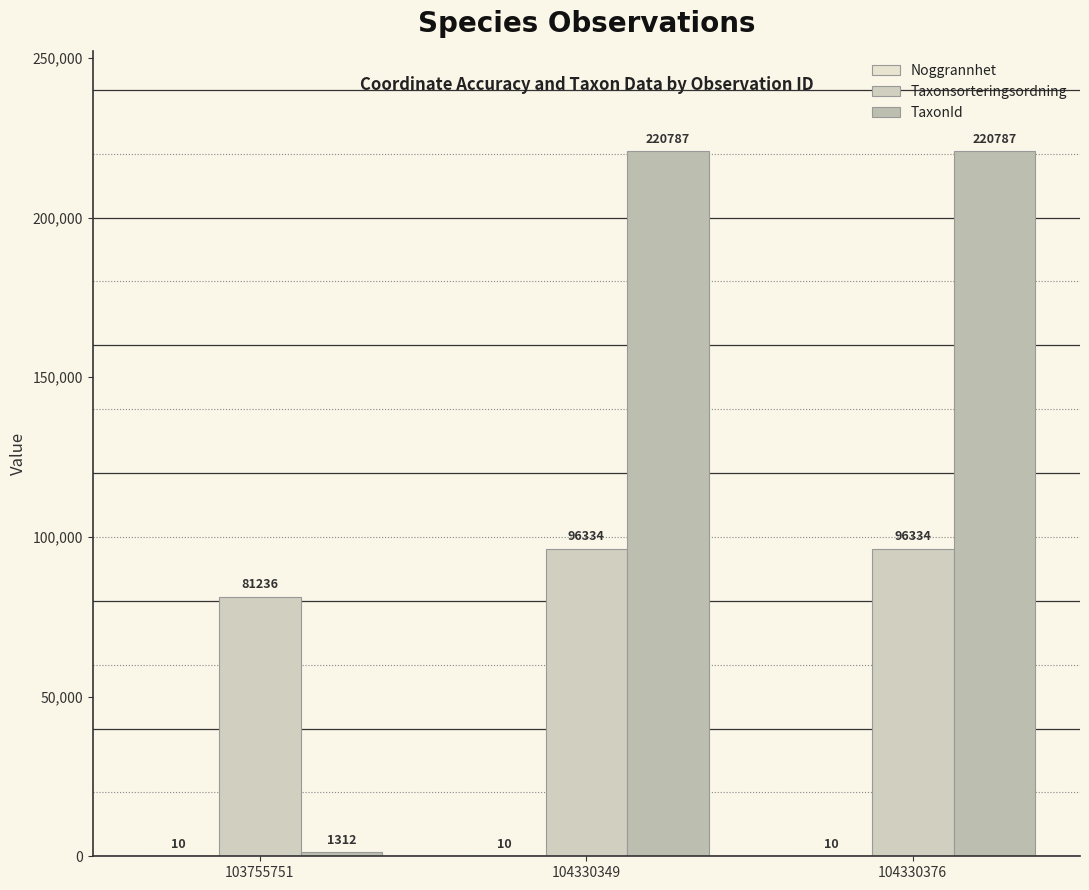

Rank the series by their average value, from highest to lowest.

TaxonId, Taxonsorteringsordning, Noggrannhet